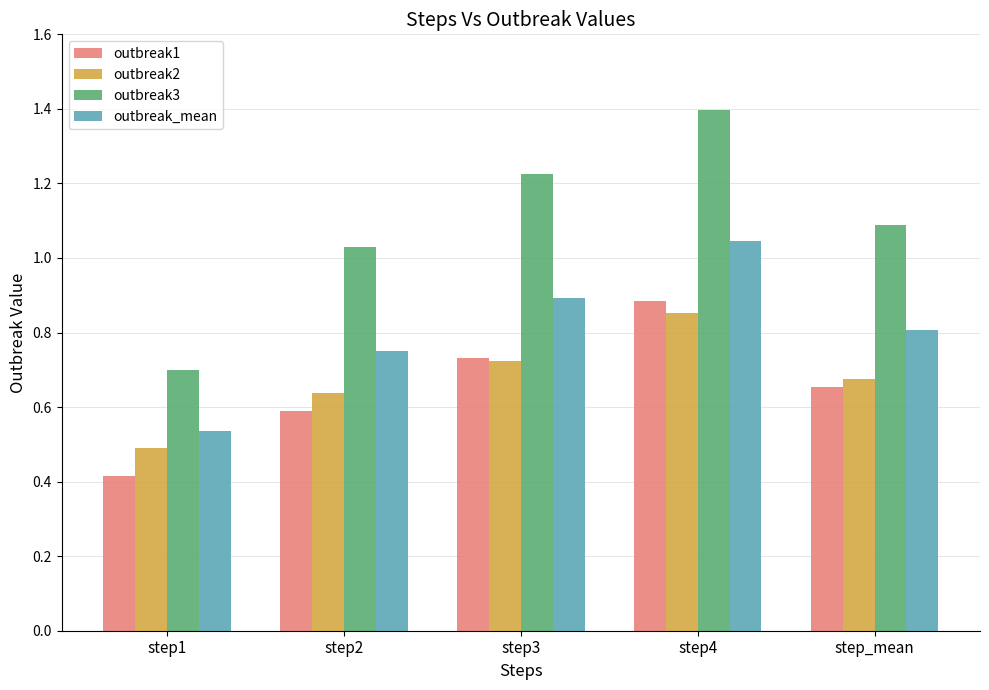

Count the outbreak2 values in the range 0 to 1.

5